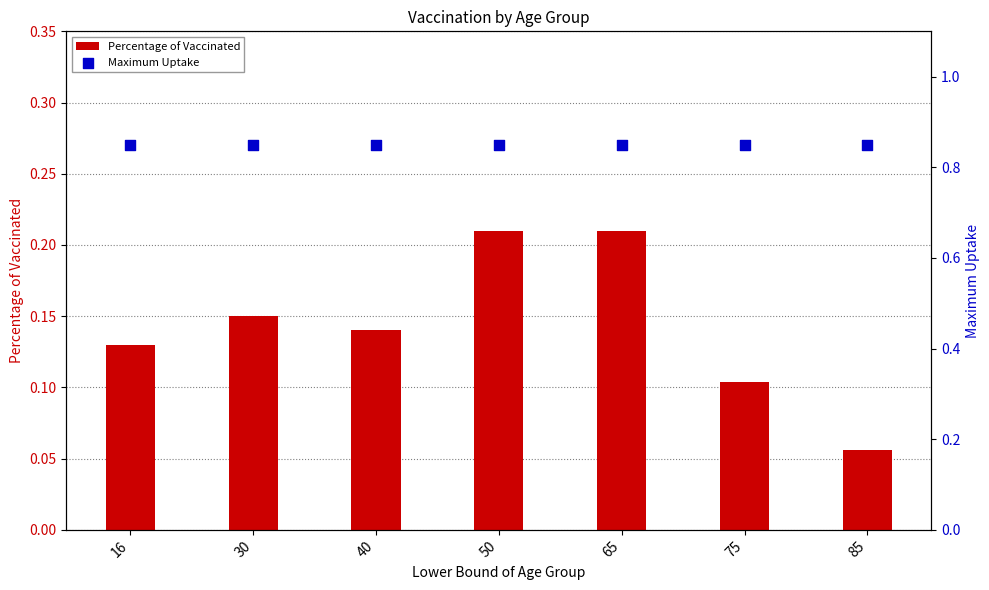

What are all the series names shown in the legend?

Percentage of Vaccinated, Maximum Uptake